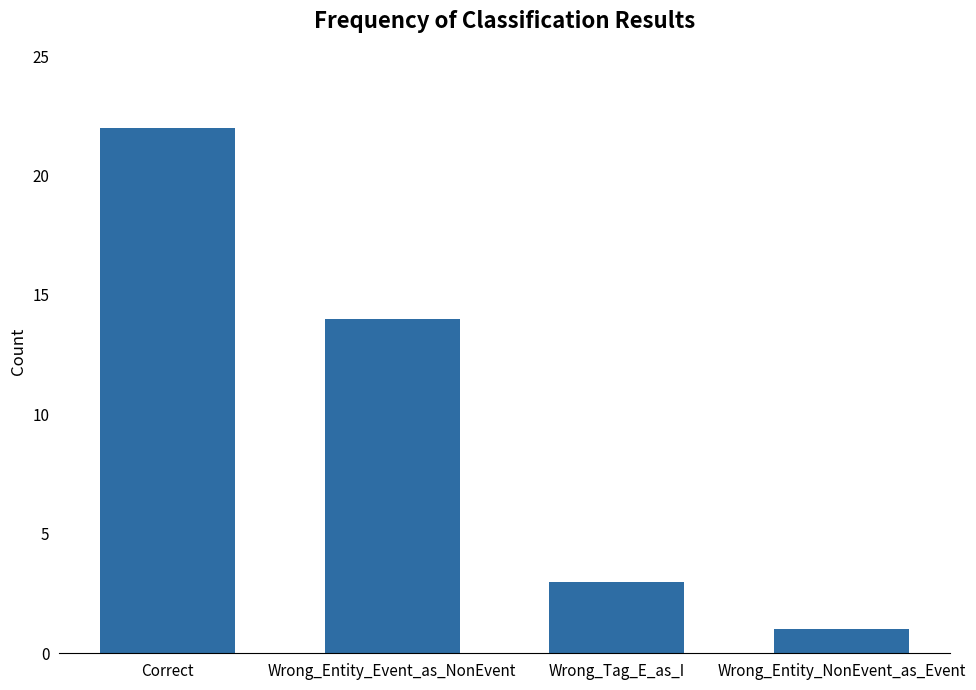

Reading right to left, transcribe all the data shown in this chart.

Wrong_Entity_NonEvent_as_Event=1	Wrong_Tag_E_as_I=3	Wrong_Entity_Event_as_NonEvent=14	Correct=22